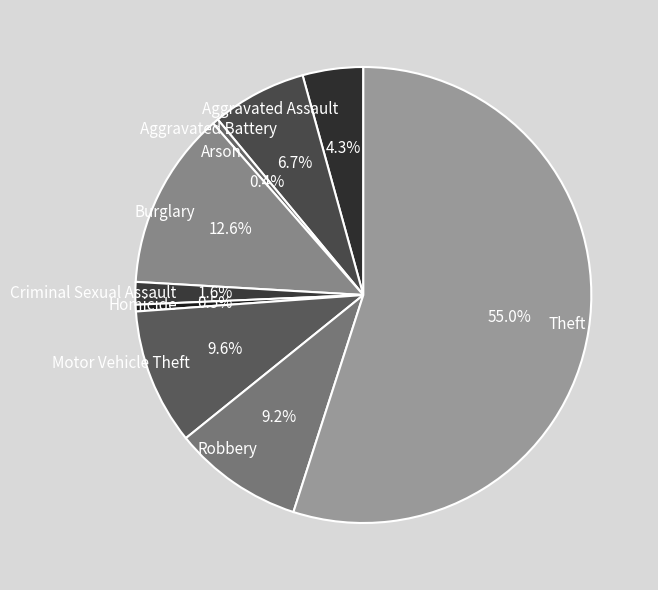

The Arson slice represents 10% of the pie. True or false?

False